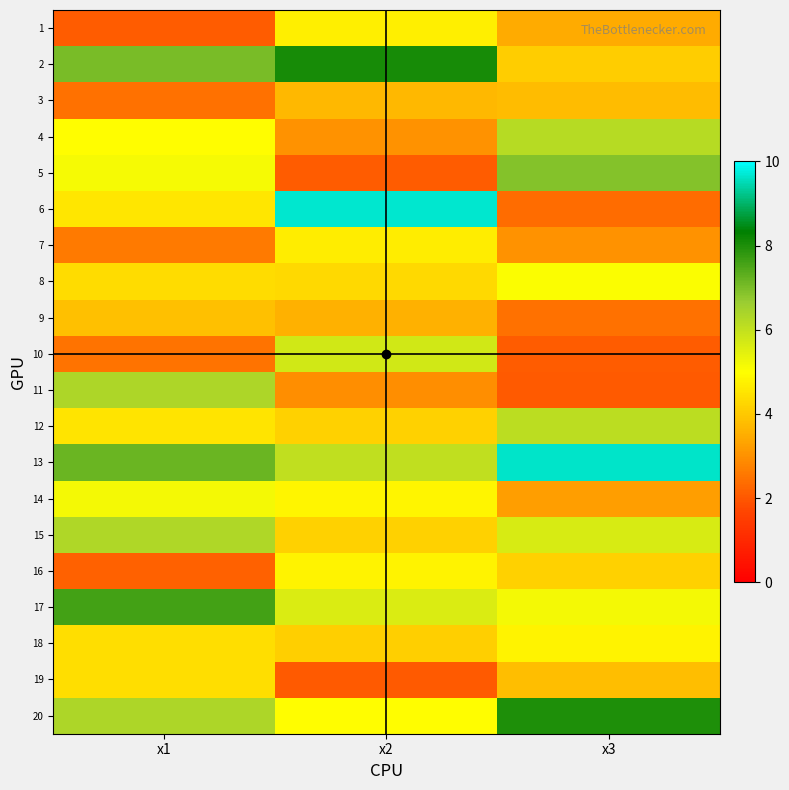

Between x3 and x2, which is larger?

x2